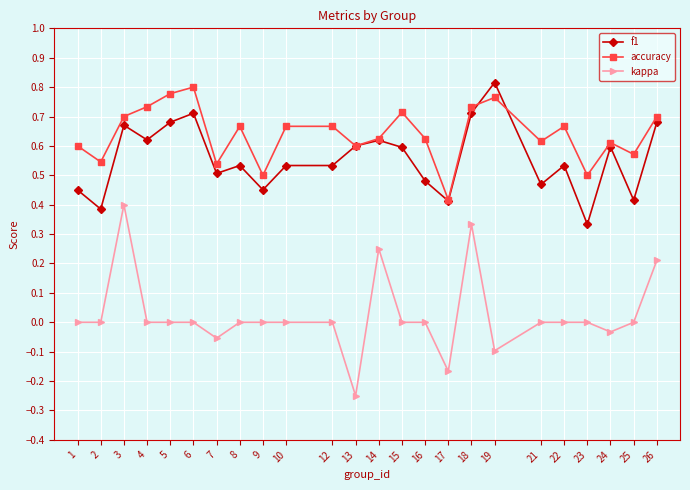

Is the value of kappa at 3 greater than the value of accuracy at 3?

No